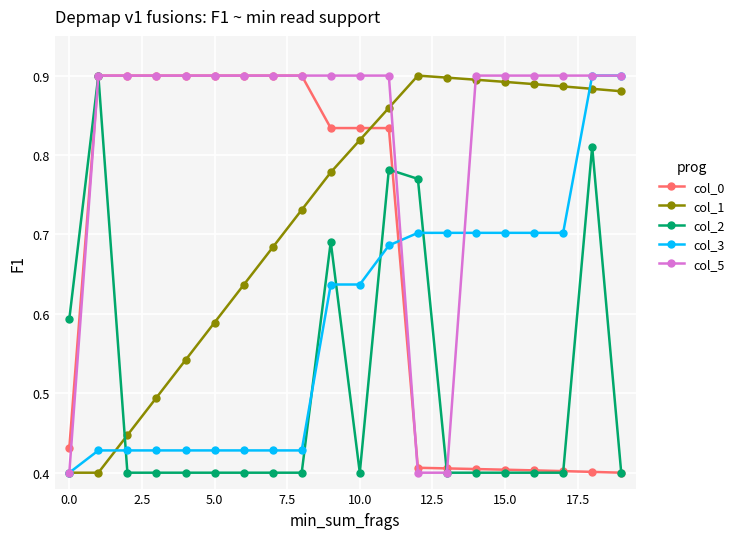

Which series has the largest total across all categories?

col_5